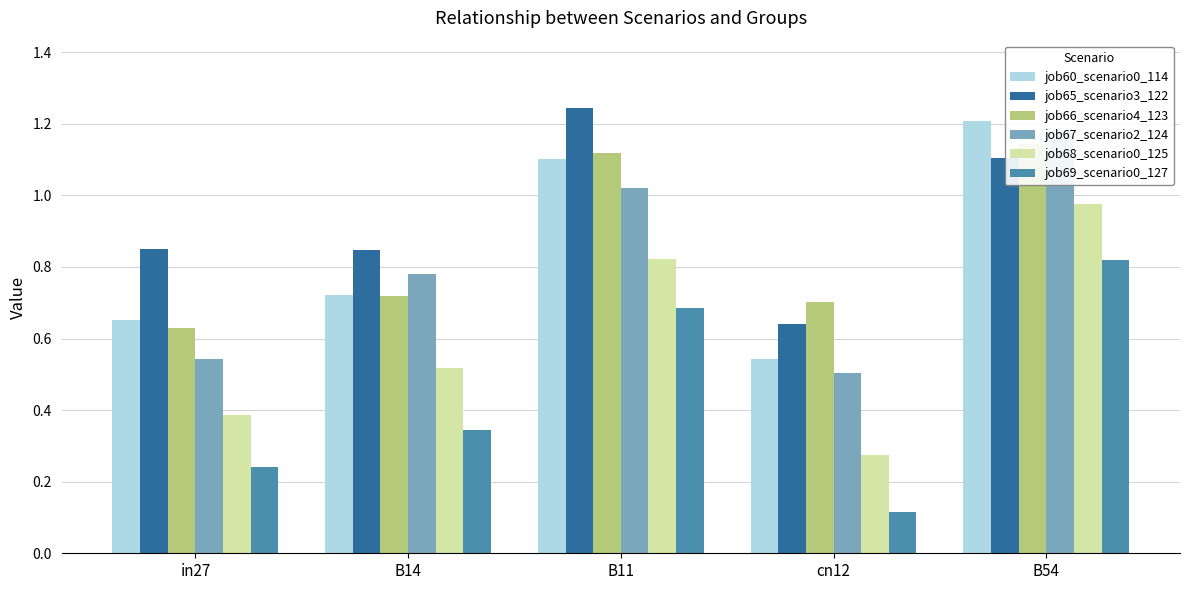

Reading left to right, what are all the values shown in this chart?

job60_scenario0_114: 0.7	0.7	1.1	0.5	1.2
job65_scenario3_122: 0.9	0.8	1.2	0.6	1.1
job66_scenario4_123: 0.6	0.7	1.1	0.7	1.1
job67_scenario2_124: 0.5	0.8	1.0	0.5	1.2
job68_scenario0_125: 0.4	0.5	0.8	0.3	1.0
job69_scenario0_127: 0.2	0.3	0.7	0.1	0.8